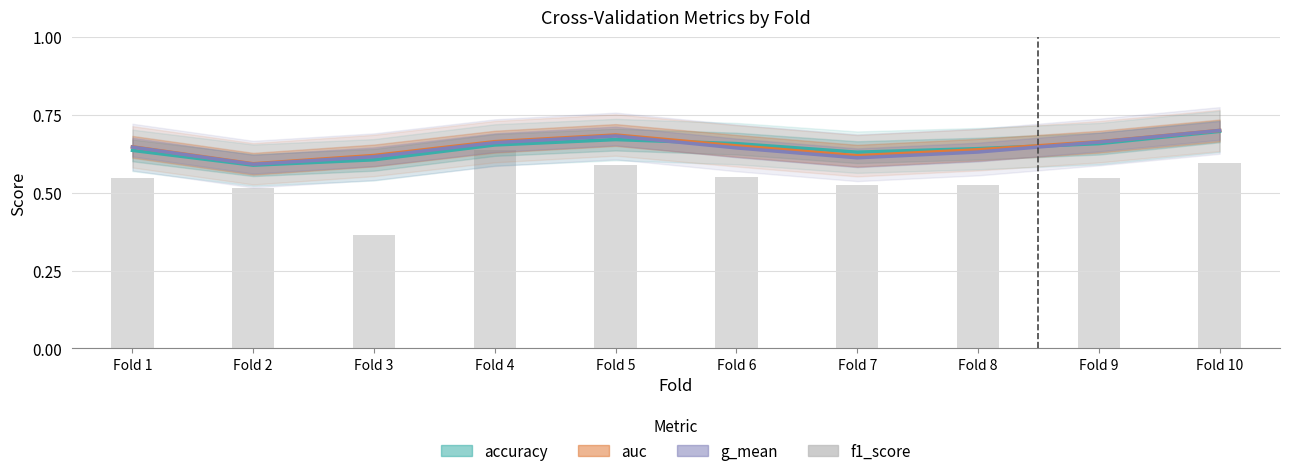

At Fold 2, list the series in order from largest to smallest.

auc, g_mean, accuracy, f1_score